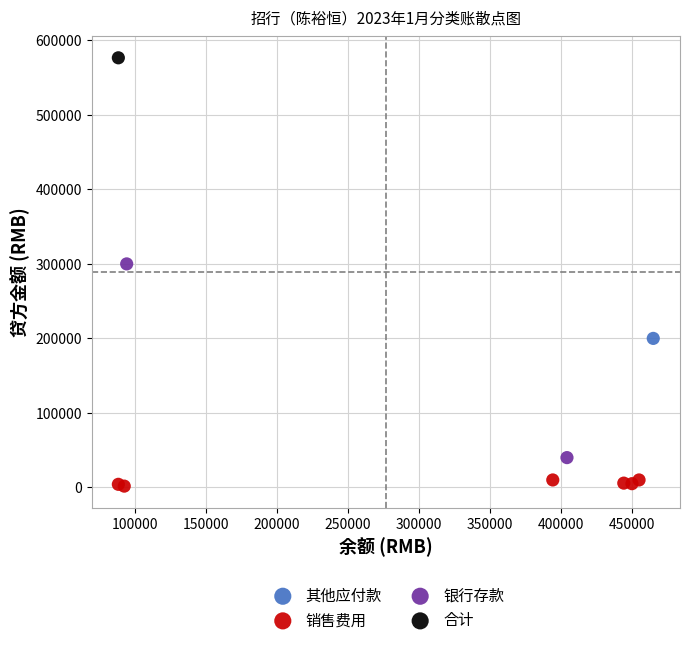

Which series reaches the maximum Y coordinate?

合计